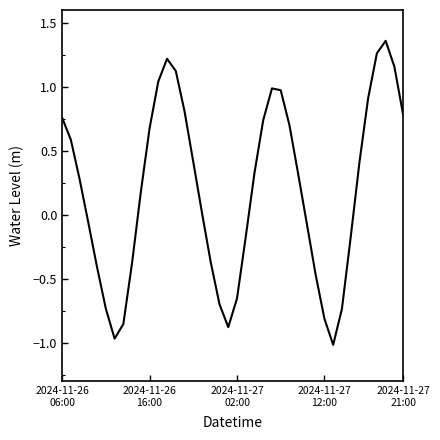

What is the difference between the maximum and minimum values?

2.4